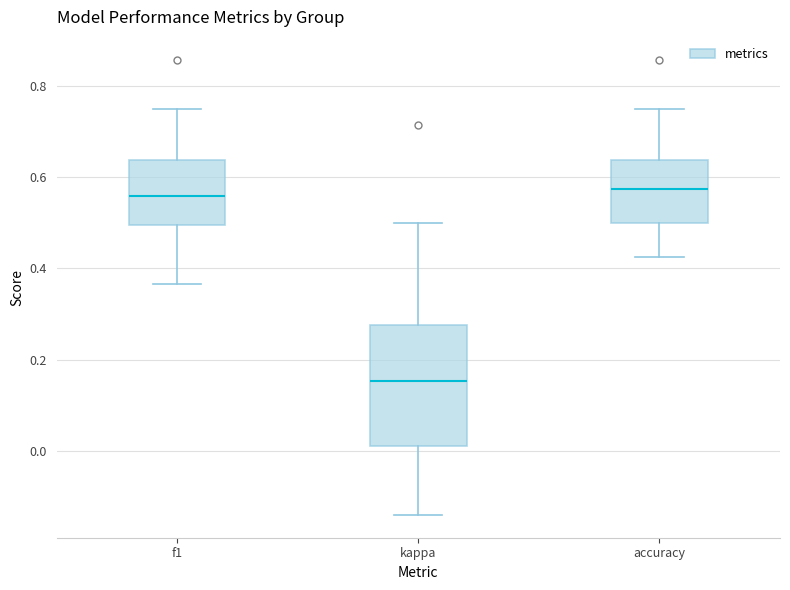

Which box's median line is the lowest?

kappa